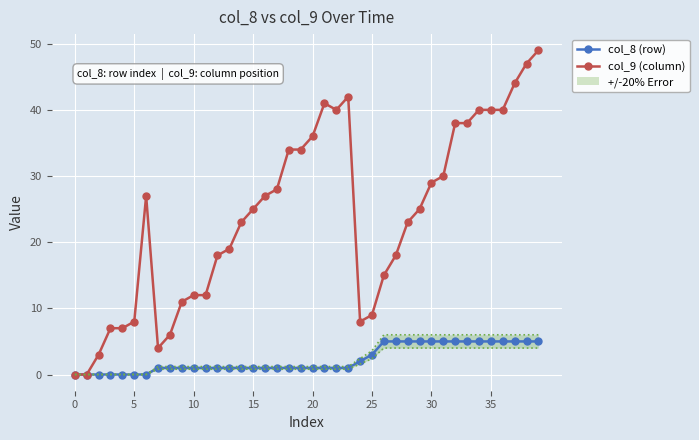

Reading left to right, extract all data points from this chart.

col_8 (row): 0	0	0	0	0	0	0	1	1	1	1	1	1	1	1	1	1	1	1	1	1	1	1	1	2	3	5	5	5	5	5	5	5	5	5	5	5	5	5	5
col_9 (column): 0	0	3	7	7	8	27	4	6	11	12	12	18	19	23	25	27	28	34	34	36	41	40	42	8	9	15	18	23	25	29	30	38	38	40	40	40	44	47	49